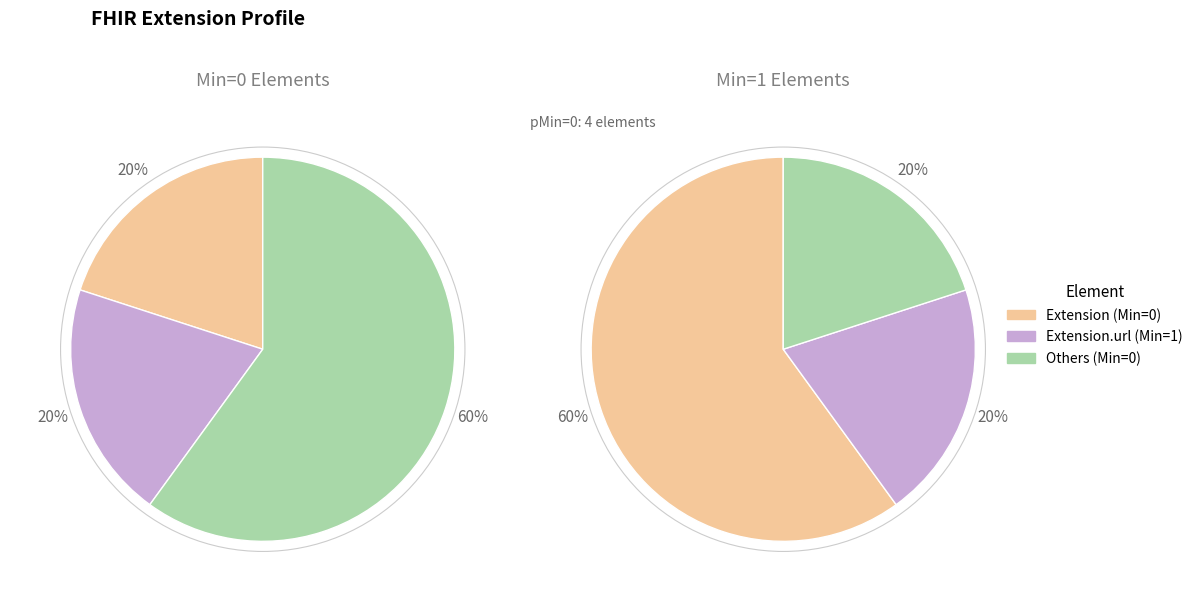

Which series has the largest range (max minus min)?

Extension